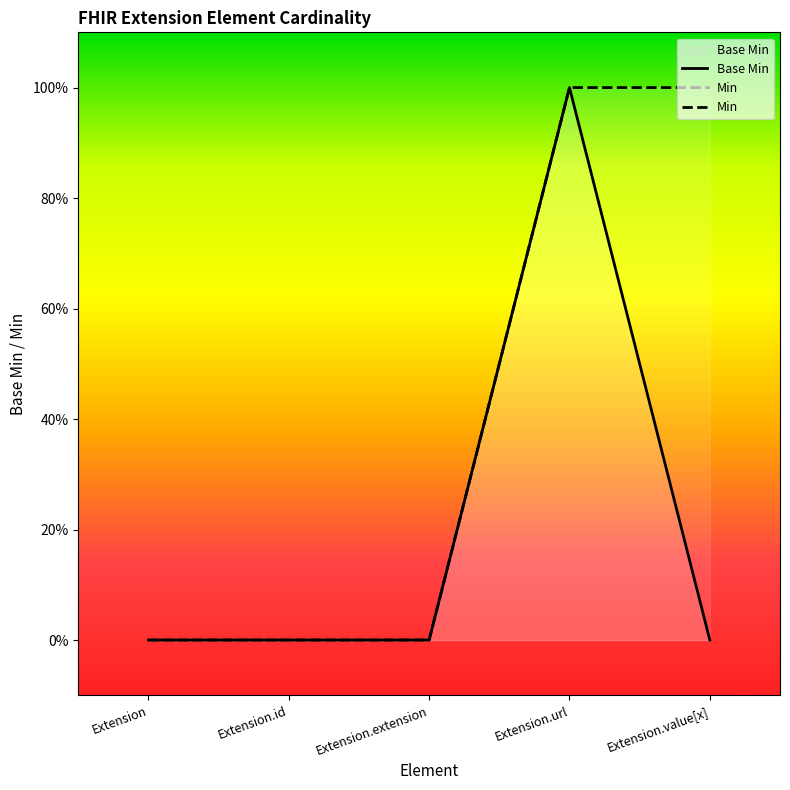

Between Extension.id and Extension, which is larger?

Extension.id